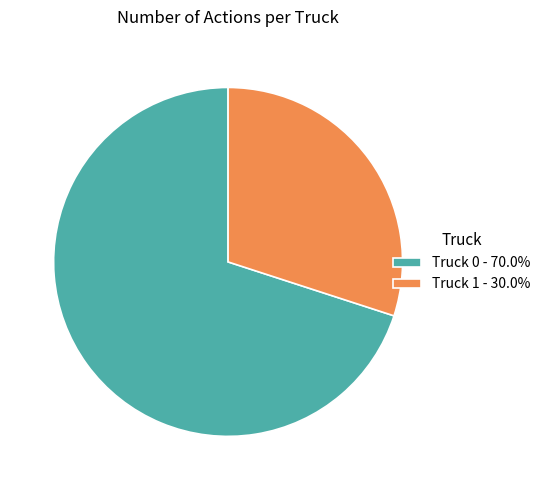

Is there any slice that represents more than half of the pie?

Yes